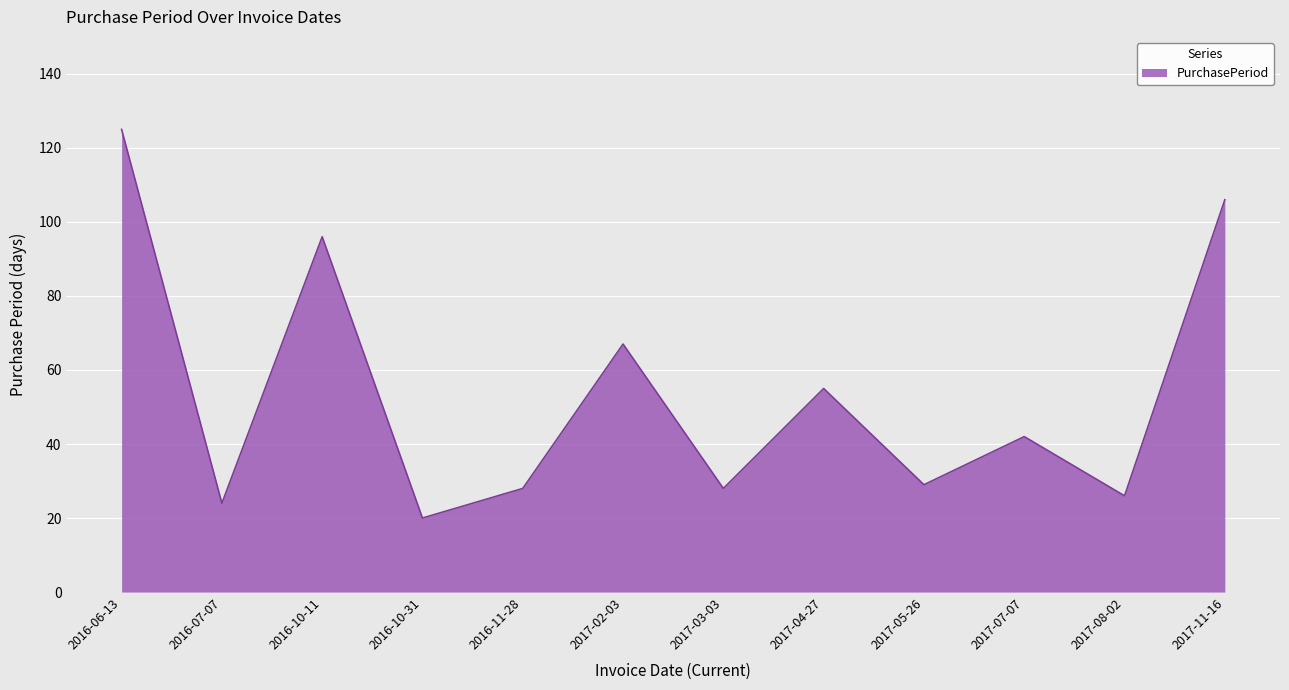

The value at 2016-11-28 is 12. True or false?

False